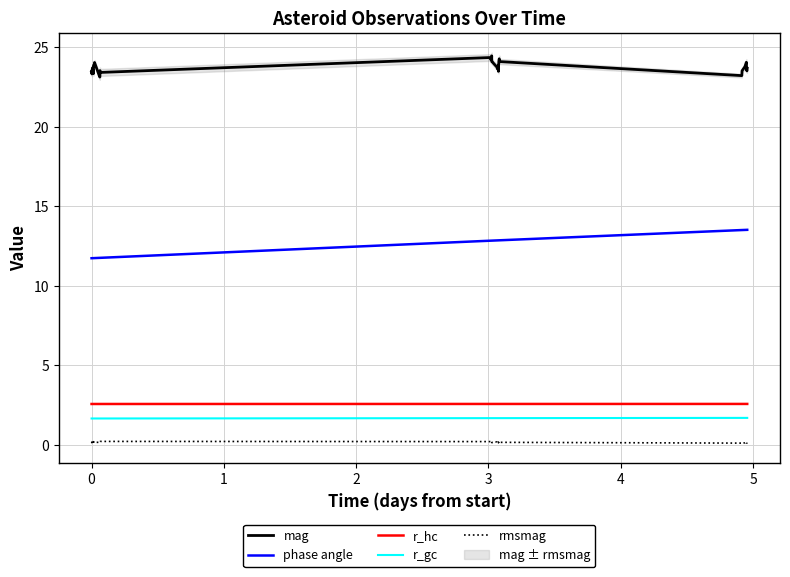

Which series has the widest spread of values?

phase angle